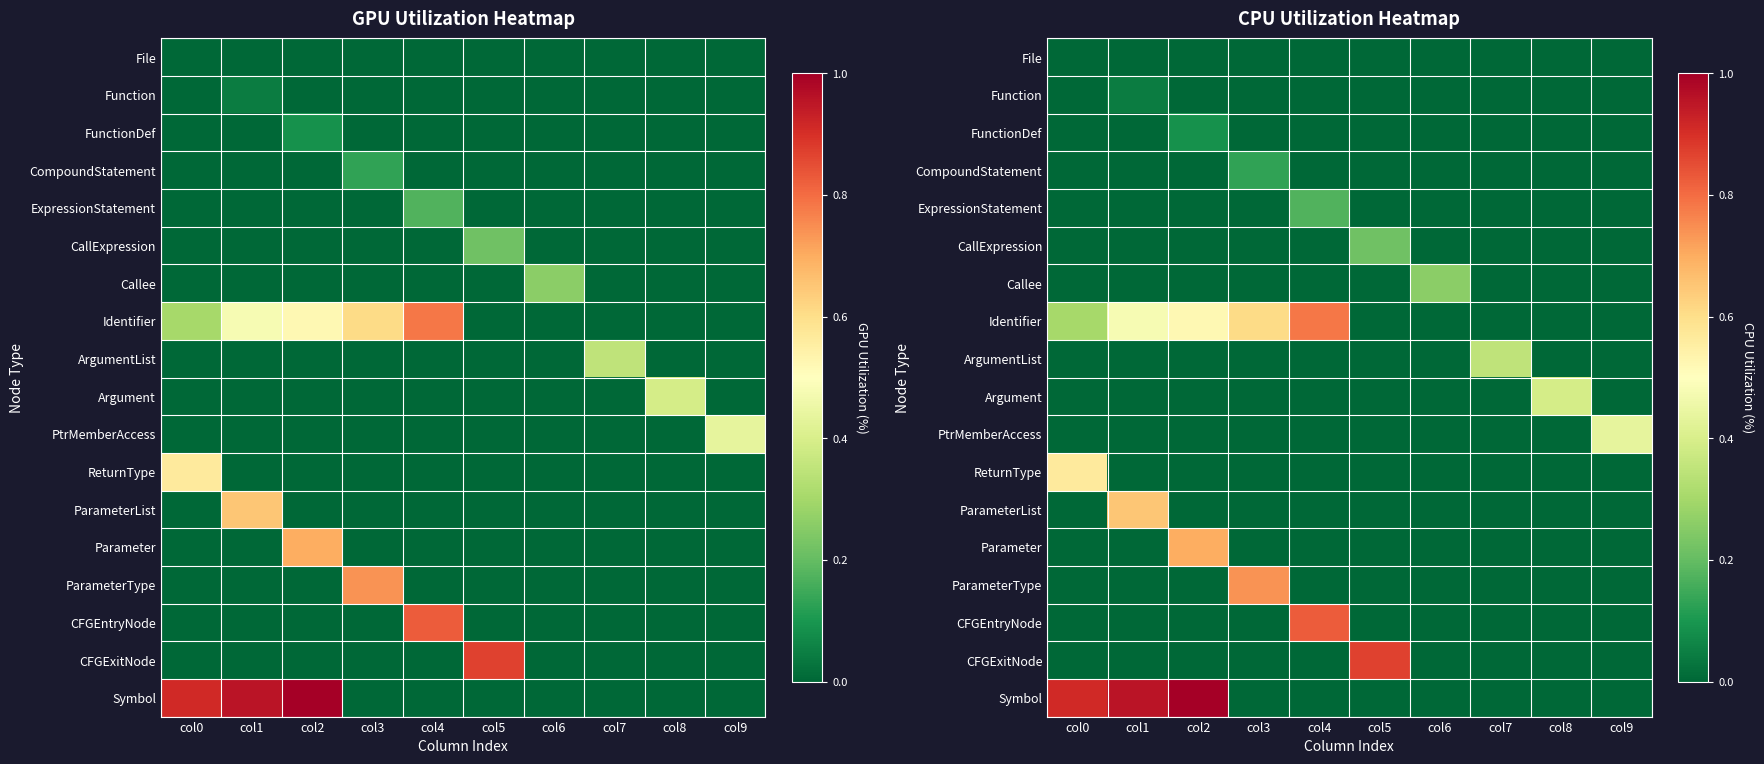

Which label corresponds to the largest value in the chart?

col2